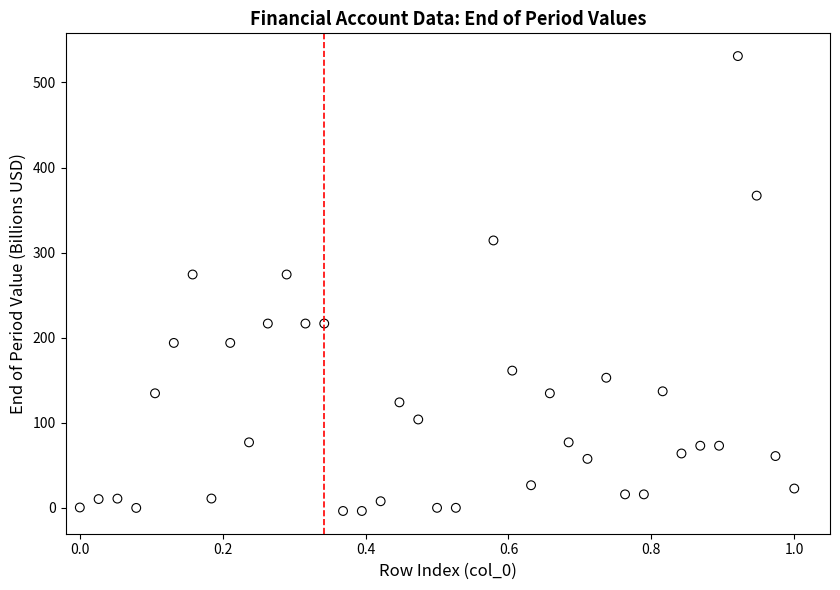

What is the range of X values (max minus min)?

1.0